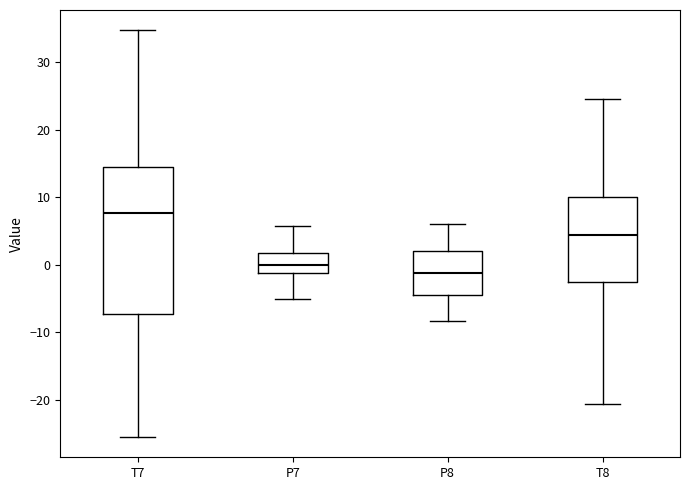

Which box has the highest median line?

T7